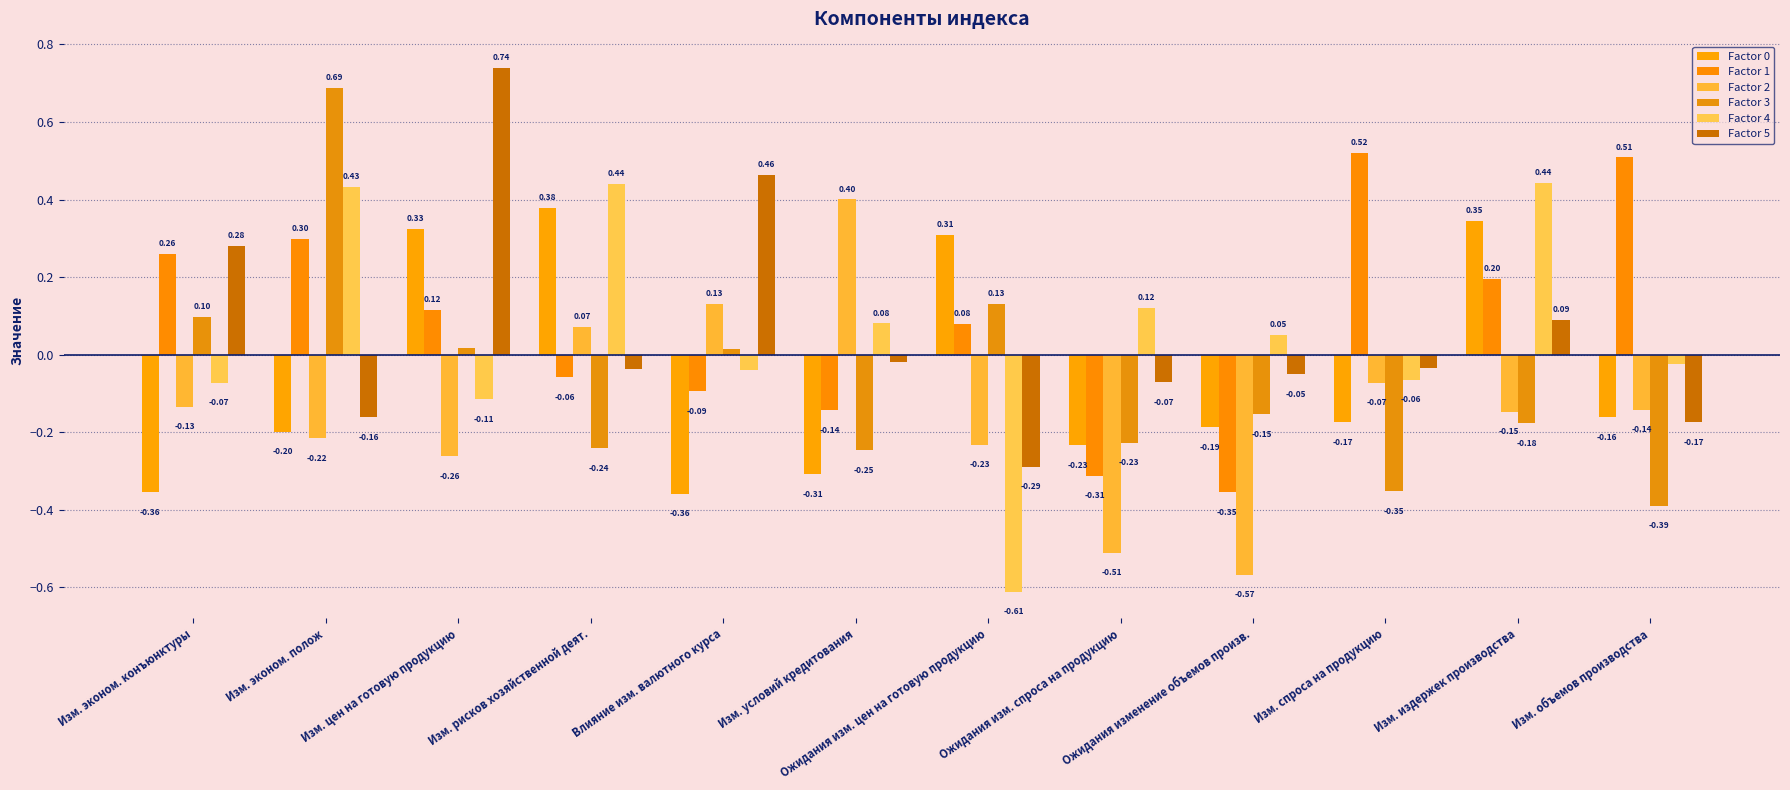

List the labels in order of Factor 3 value, largest first.

Изм. эконом. полож, Ожидания изм. цен на готовую продукцию, Изм. эконом. конъюнктуры, Изм. цен на готовую продукцию, Влияние изм. валютного курса, Ожидания изменение объемов произв., Изм. издержек производства, Ожидания изм. спроса на продукцию, Изм. рисков хозяйственной деят., Изм. условий кредитования, Изм. спроса на продукцию, Изм. объемов производства